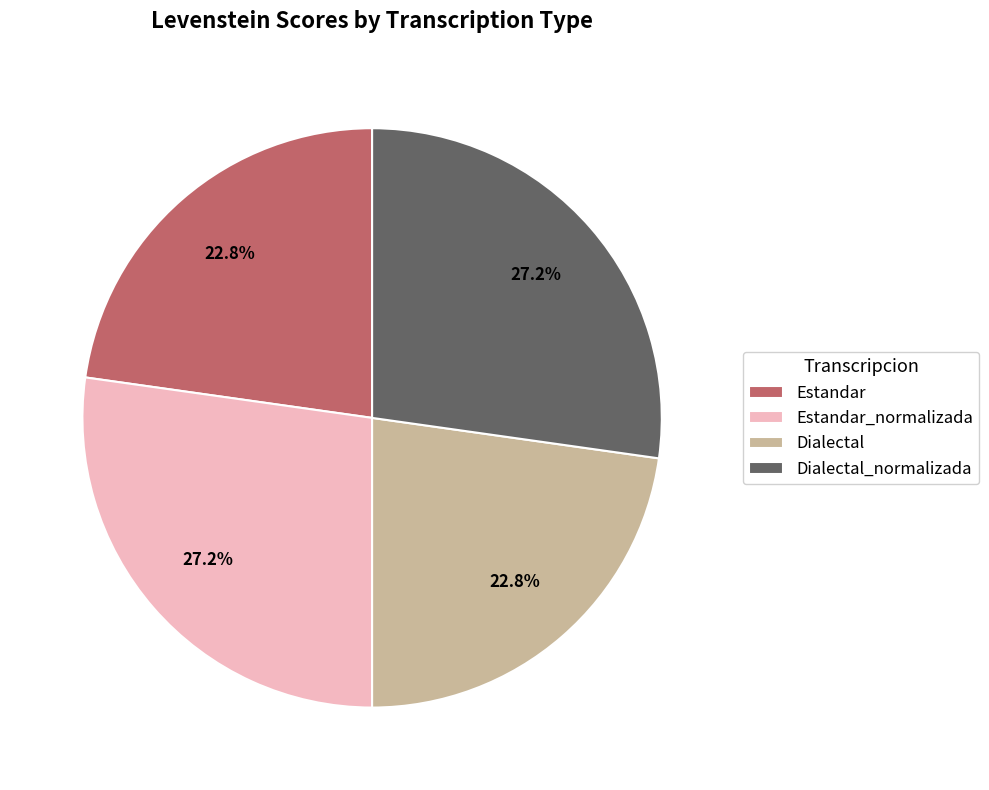

What is the ratio of the value at Dialectal_normalizada to the value at Estandar?

1.2